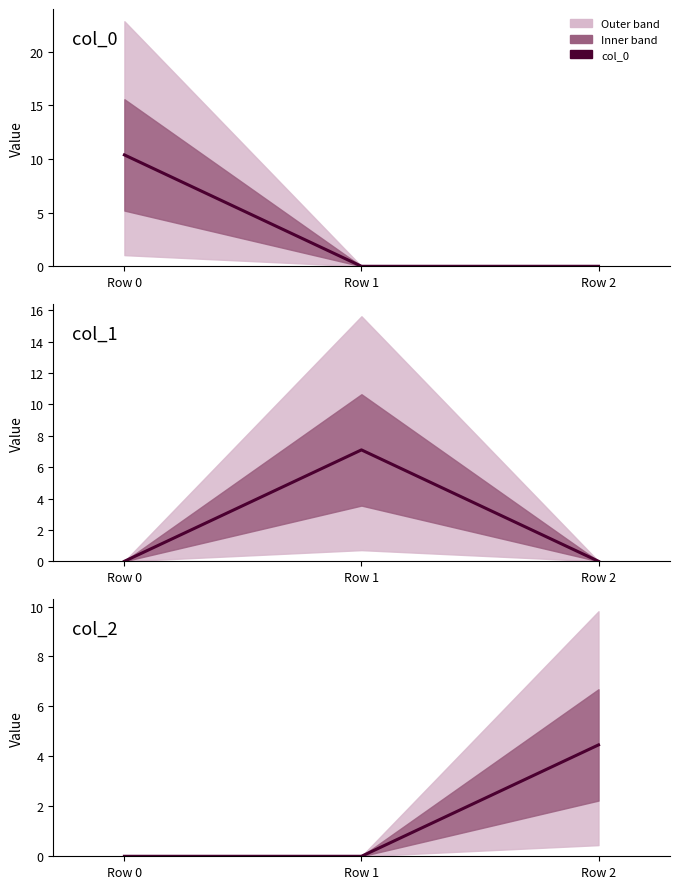

Does the chart have visible grid lines?

No